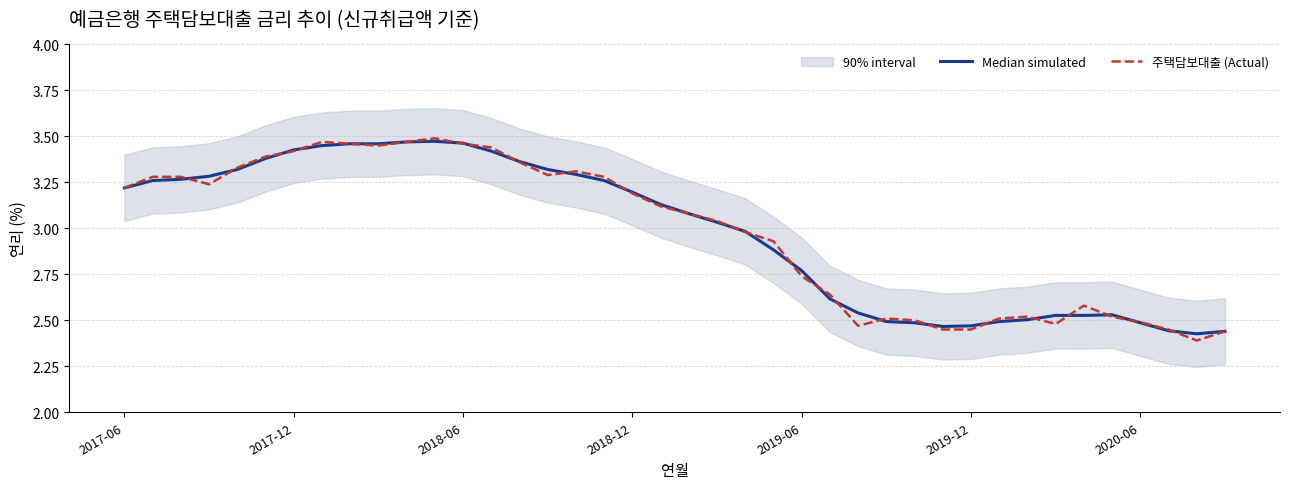

True or false: 주택담보대출 (Actual) has more than 2 points higher than both neighbors.

True